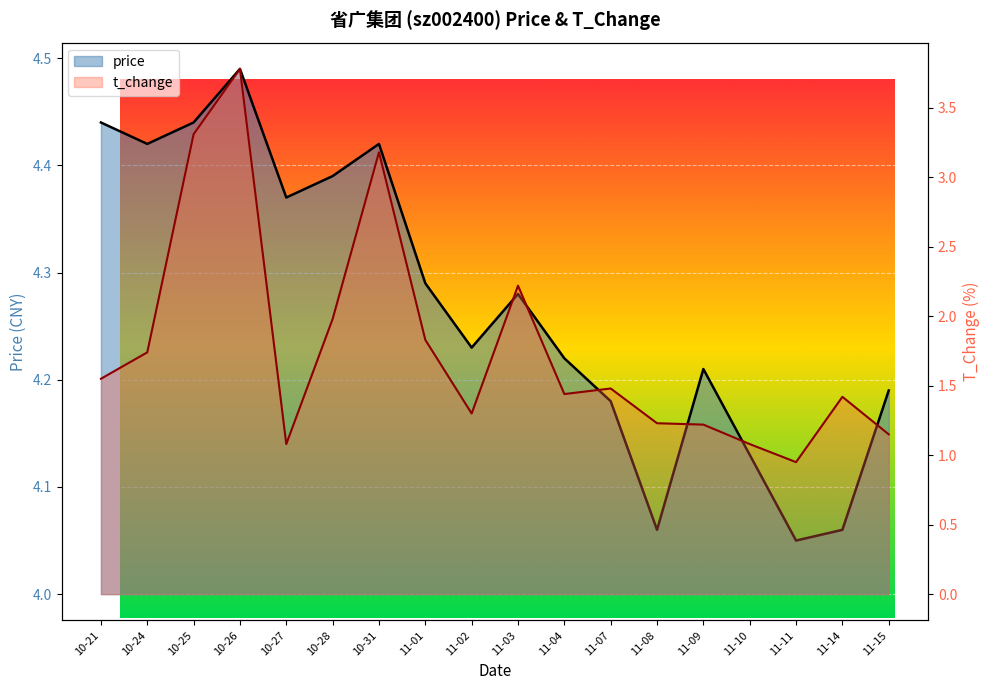

Count the number of data series in this chart.

2